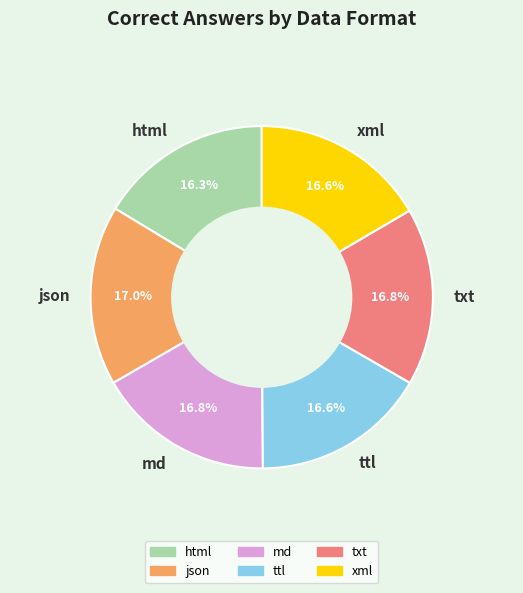

Approximately how many times larger is the value at json compared to html?

1.0